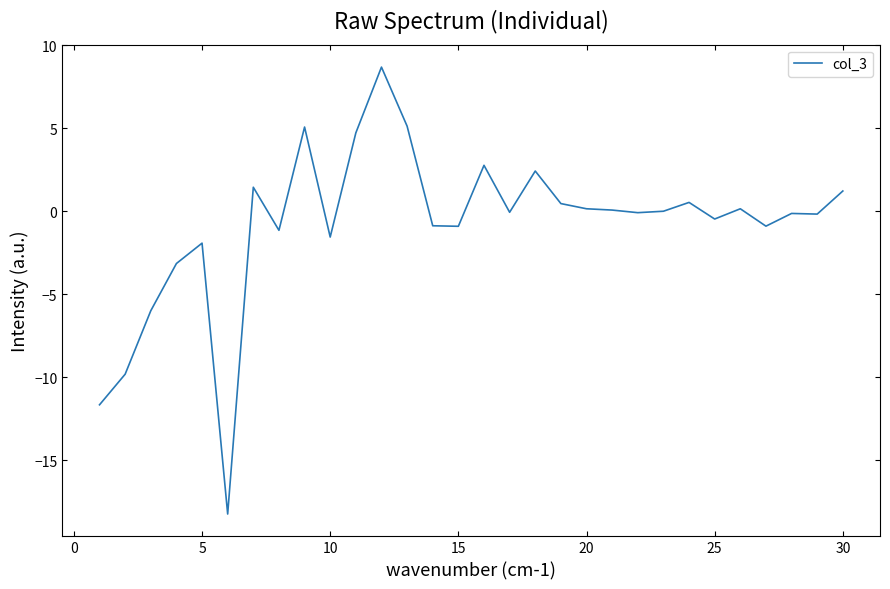

What is the maximum value shown in the chart?

8.7